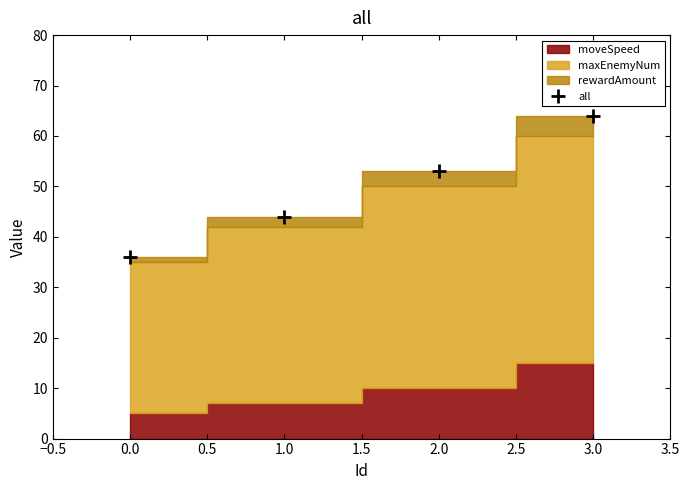

True or false: all has more than 1 points higher than both neighbors.

False